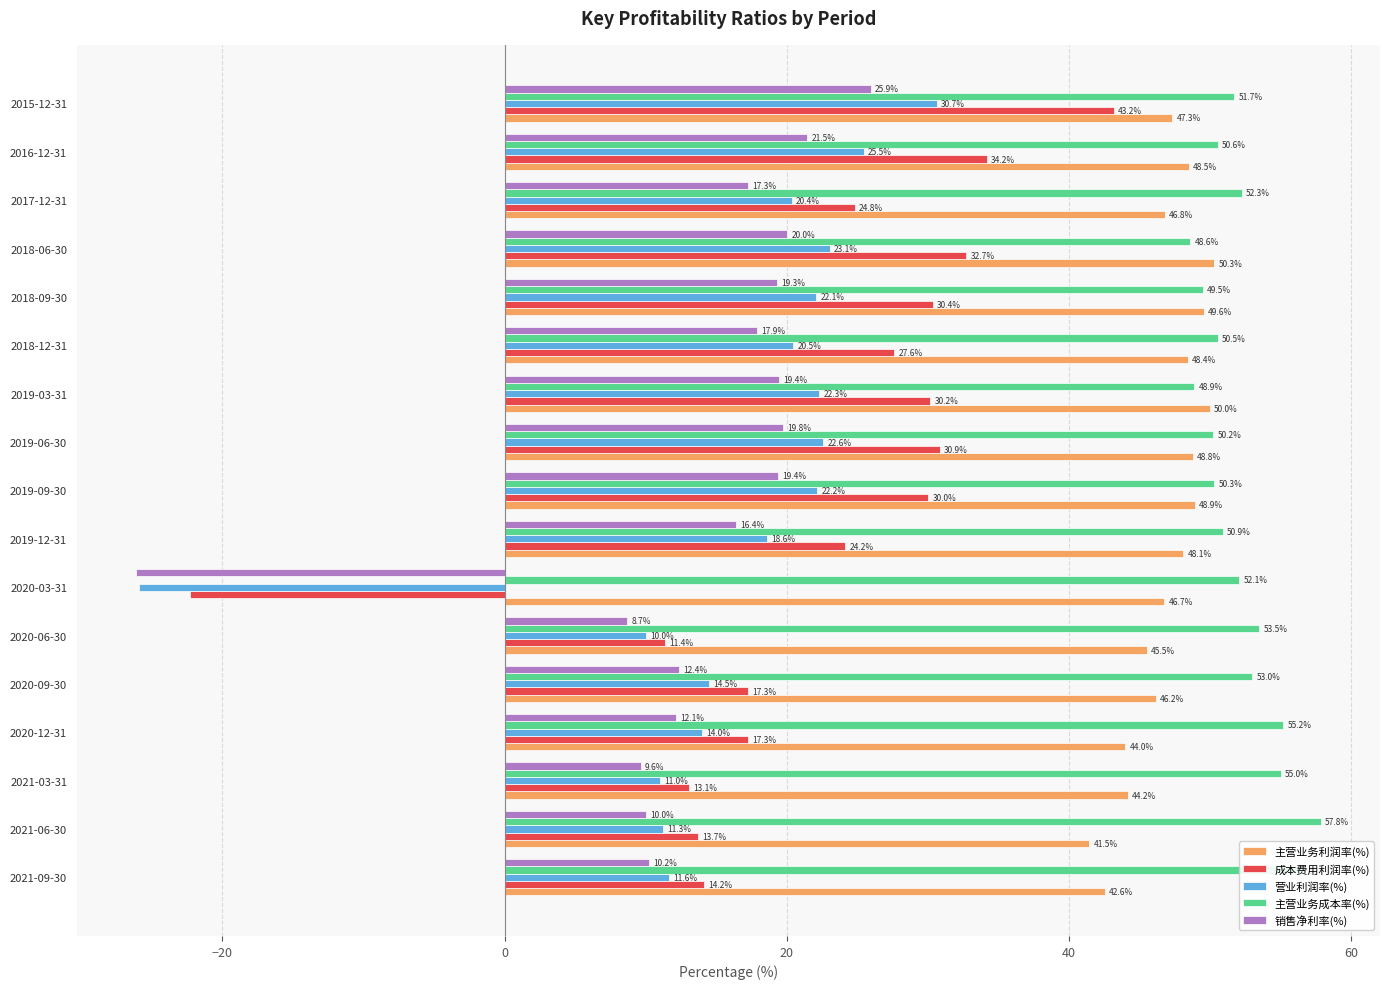

Read the 成本费用利润率(%) value at 2018-06-30.

32.7